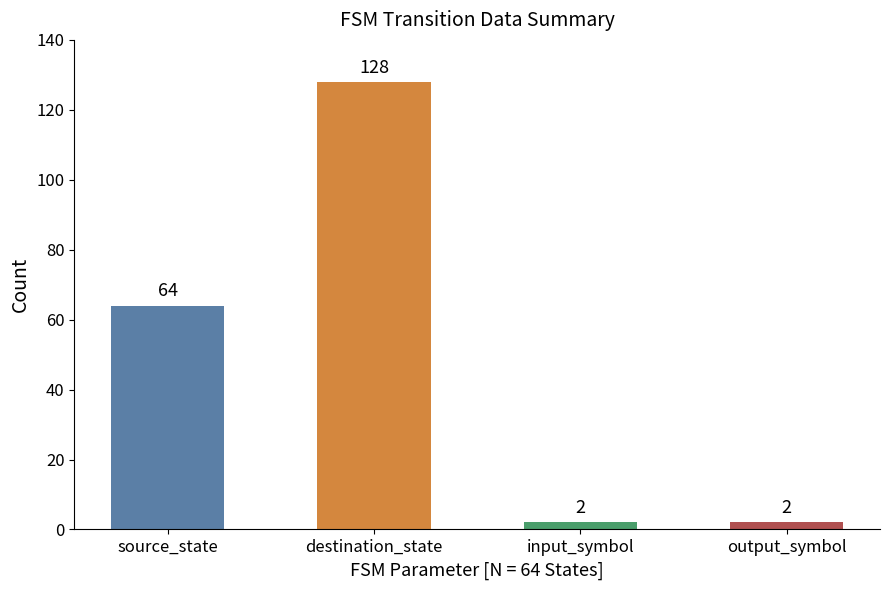

What is the change in value from source_state to output_symbol?

-62